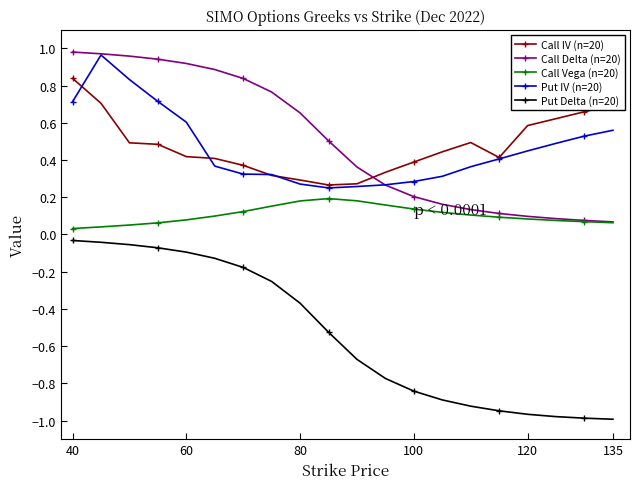

True or false: Put Delta (n=20) and Call IV (n=20) intersect in this chart.

False